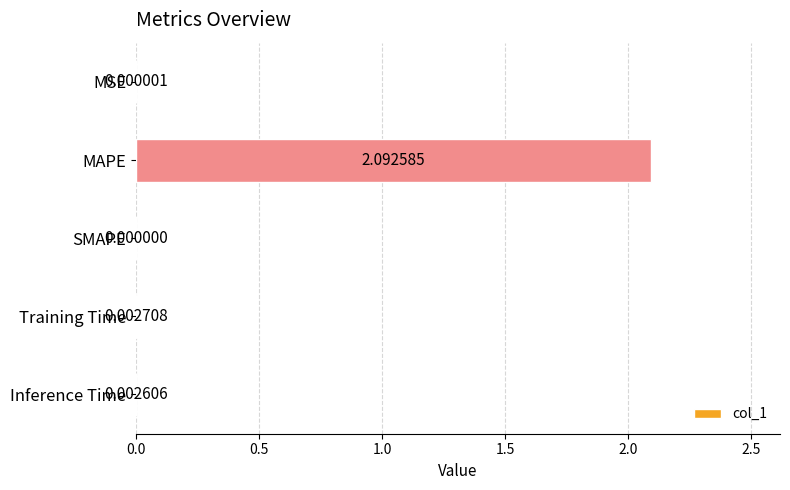

Which has a higher value, MAPE or Training Time?

MAPE